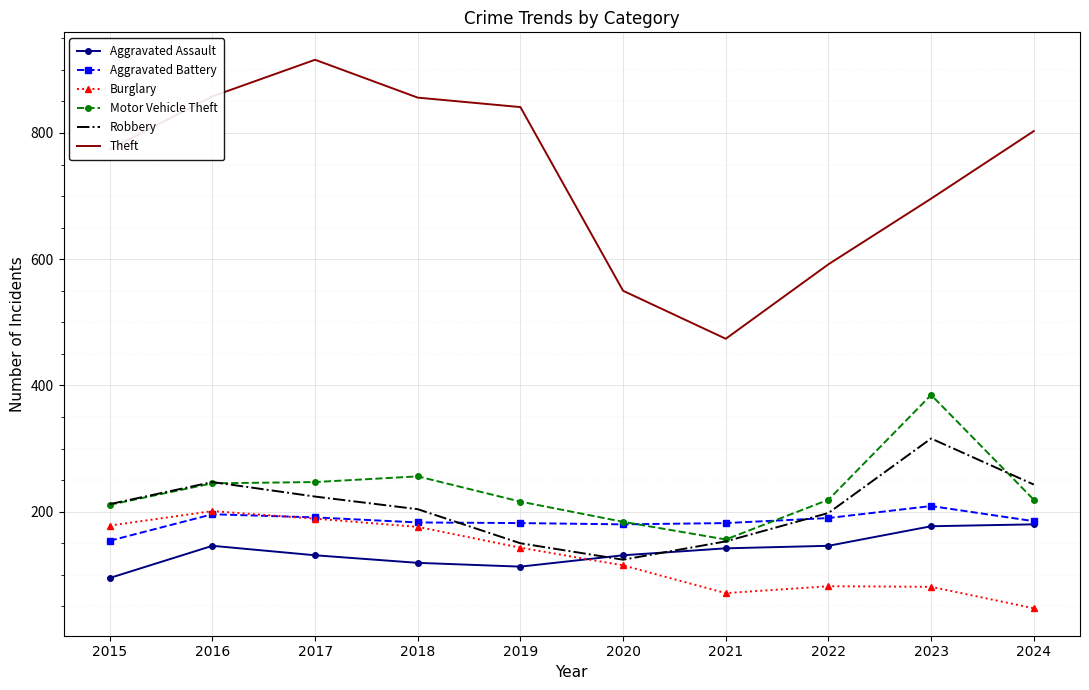

What is the difference between the second highest and minimum values in the Aggravated Assault series?

82